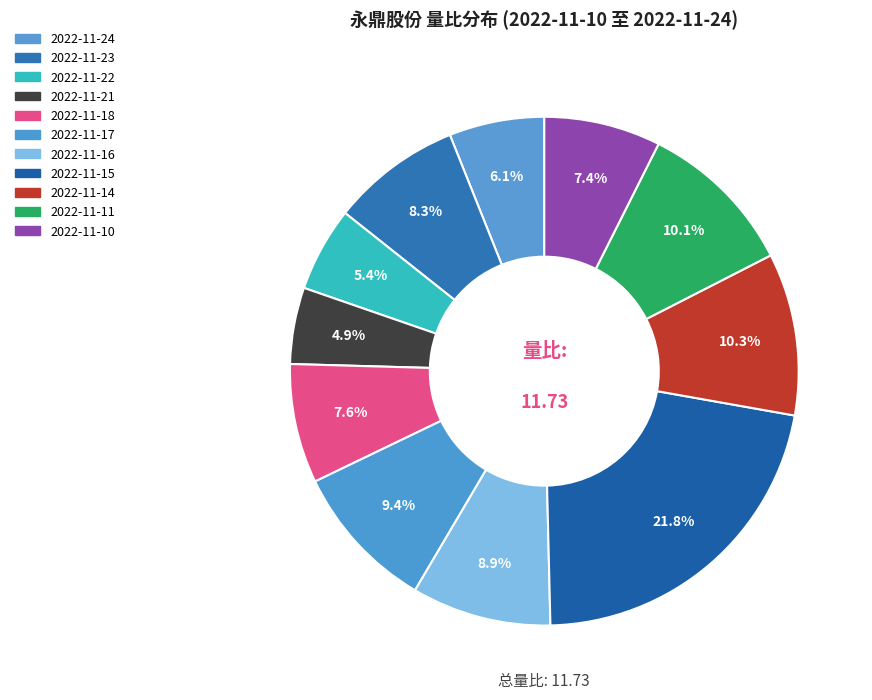

Count the number of slices in the pie.

11